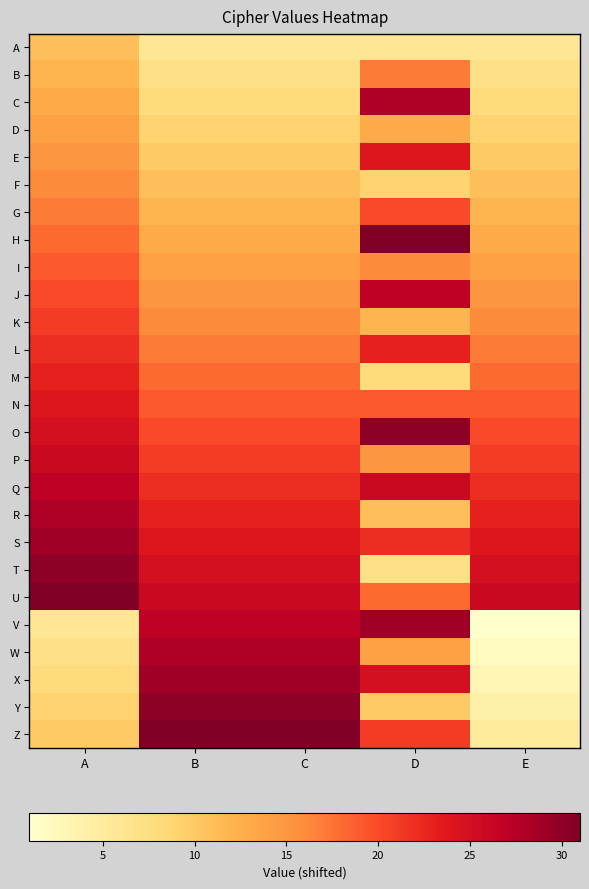

Reading right to left, extract all data points from this chart.

A: E=6	D=6	C=6	B=6	A=11
B: E=7	D=17	C=7	B=7	A=12
C: E=8	D=28	C=8	B=8	A=13
D: E=9	D=13	C=9	B=9	A=14
E: E=10	D=24	C=10	B=10	A=15
F: E=11	D=9	C=11	B=11	A=16
G: E=12	D=20	C=12	B=12	A=17
H: E=13	D=31	C=13	B=13	A=18
I: E=14	D=16	C=14	B=14	A=19
J: E=15	D=27	C=15	B=15	A=20
K: E=16	D=12	C=16	B=16	A=21
L: E=17	D=23	C=17	B=17	A=22
M: E=18	D=8	C=18	B=18	A=23
N: E=19	D=19	C=19	B=19	A=24
O: E=20	D=30	C=20	B=20	A=25
P: E=21	D=15	C=21	B=21	A=26
Q: E=22	D=26	C=22	B=22	A=27
R: E=23	D=11	C=23	B=23	A=28
S: E=24	D=22	C=24	B=24	A=29
T: E=25	D=7	C=25	B=25	A=30
U: E=26	D=18	C=26	B=26	A=31
V: E=1	D=29	C=27	B=27	A=6
W: E=2	D=14	C=28	B=28	A=7
X: E=3	D=25	C=29	B=29	A=8
Y: E=4	D=10	C=30	B=30	A=9
Z: E=5	D=21	C=31	B=31	A=10